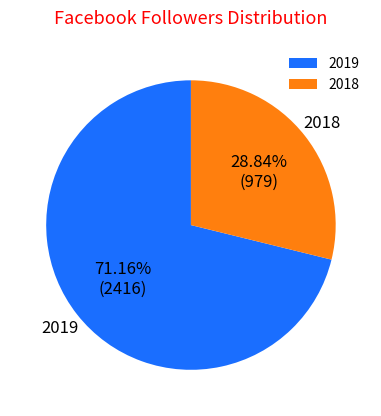

Combined, do 2018 and 2019 account for over 50%?

Yes